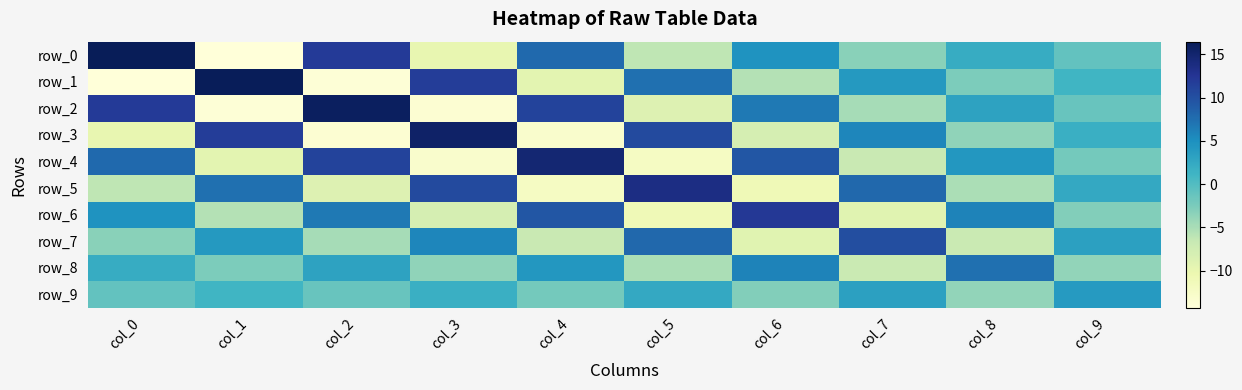

What is the total value across all series at col_5?

-1.2